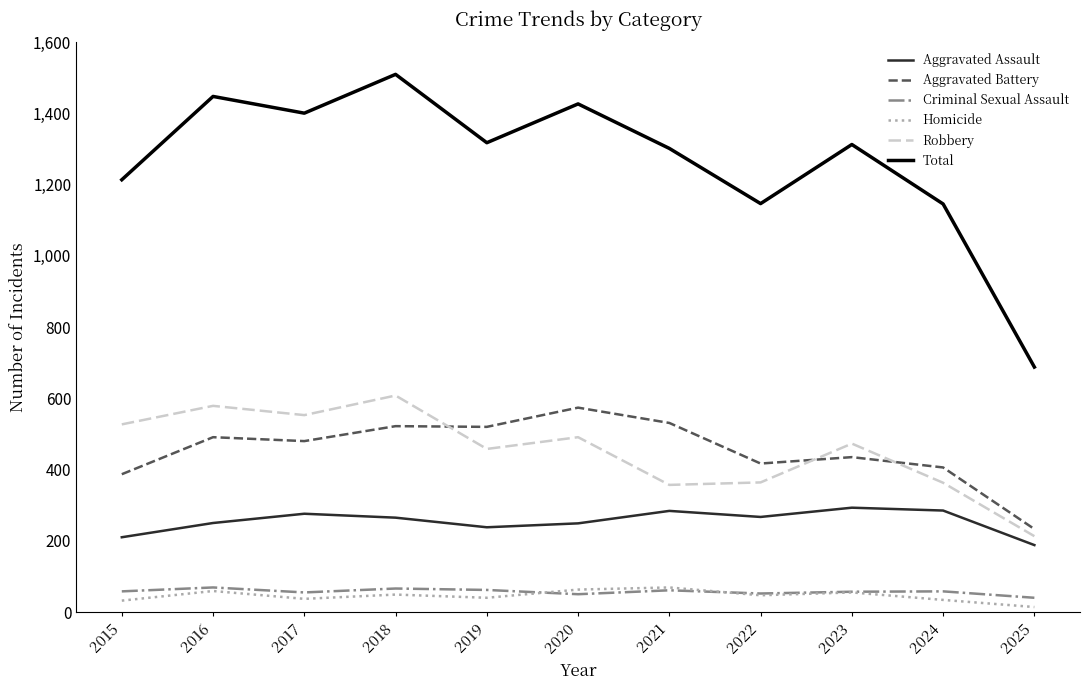

Which series has the largest range (max minus min)?

Total